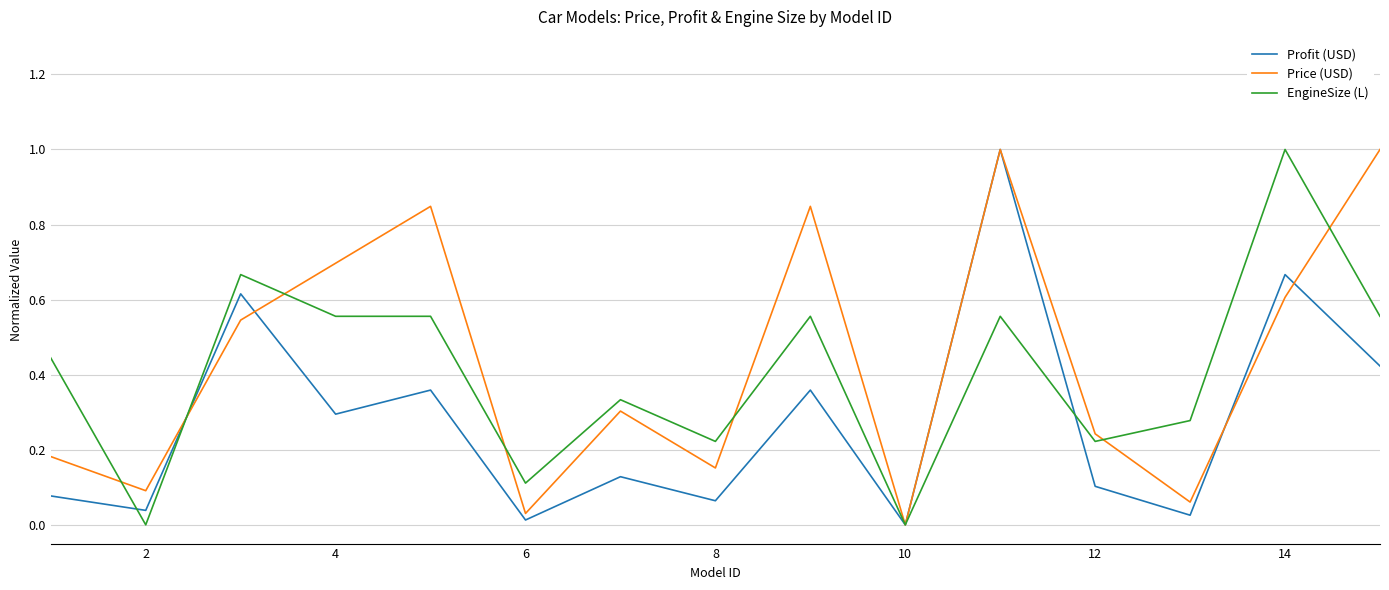

List the series in order of their overall mean, highest first.

Price (USD), EngineSize (L), Profit (USD)